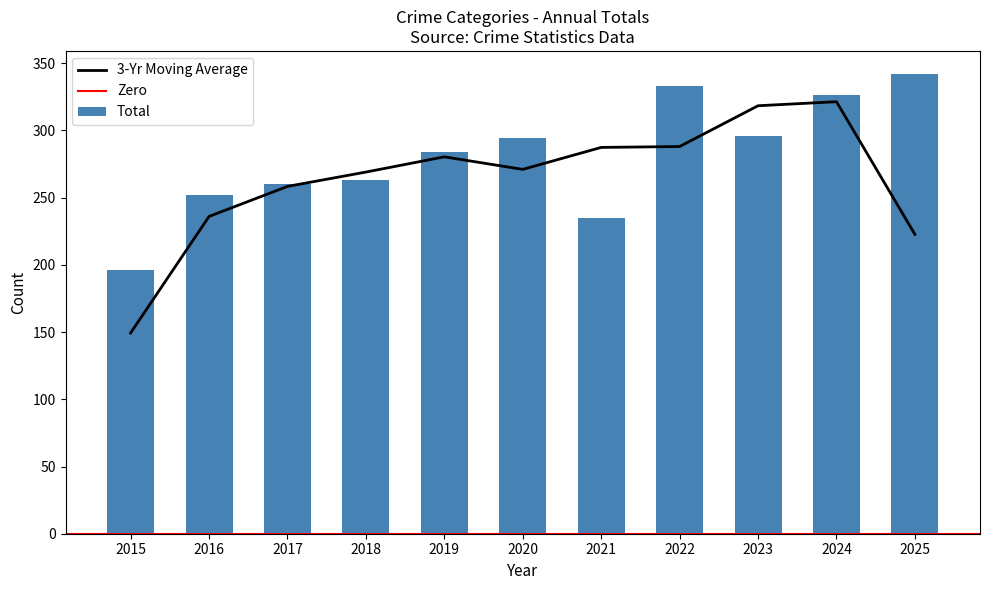

Which series has the largest total across all categories?

Total